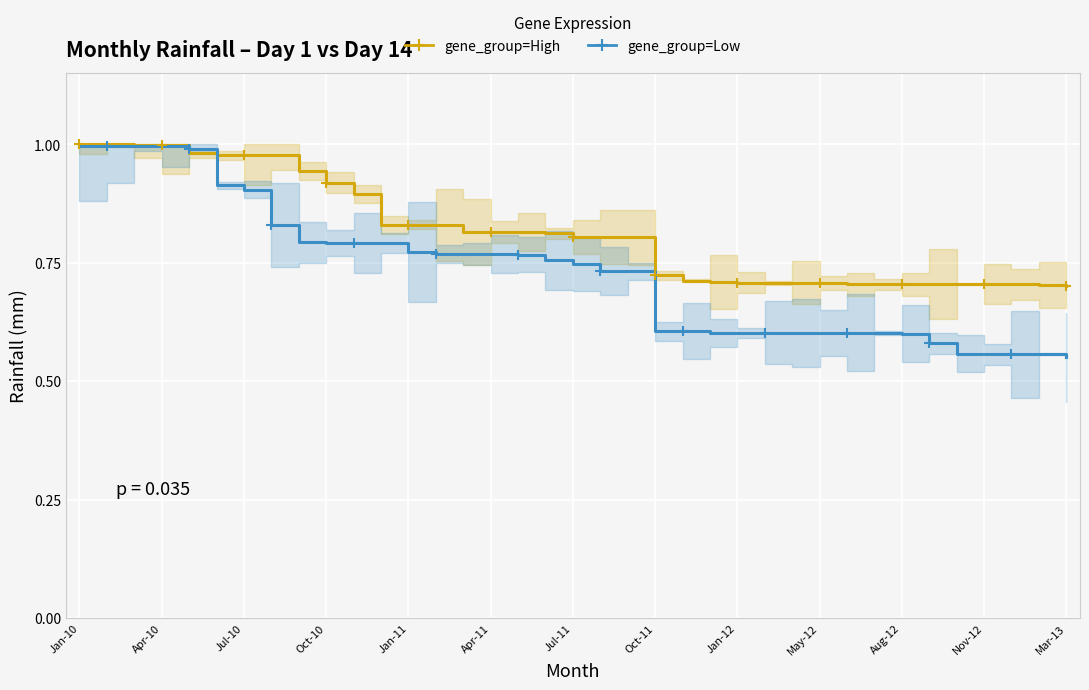

True or false: gene_group=Low has more than 0 interior local peaks.

False